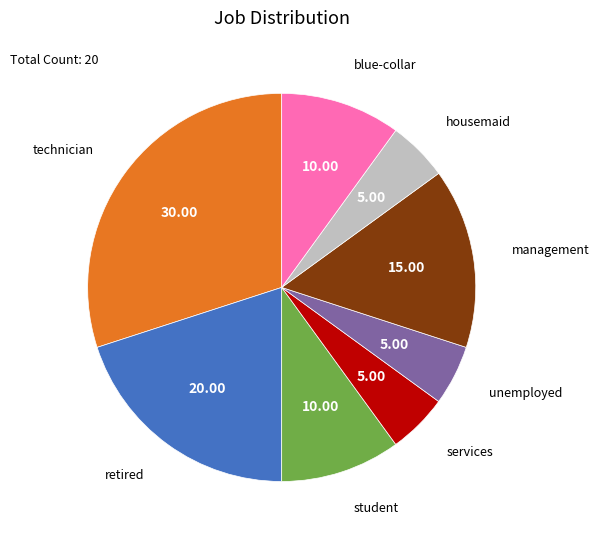

Does any single category account for the majority?

No